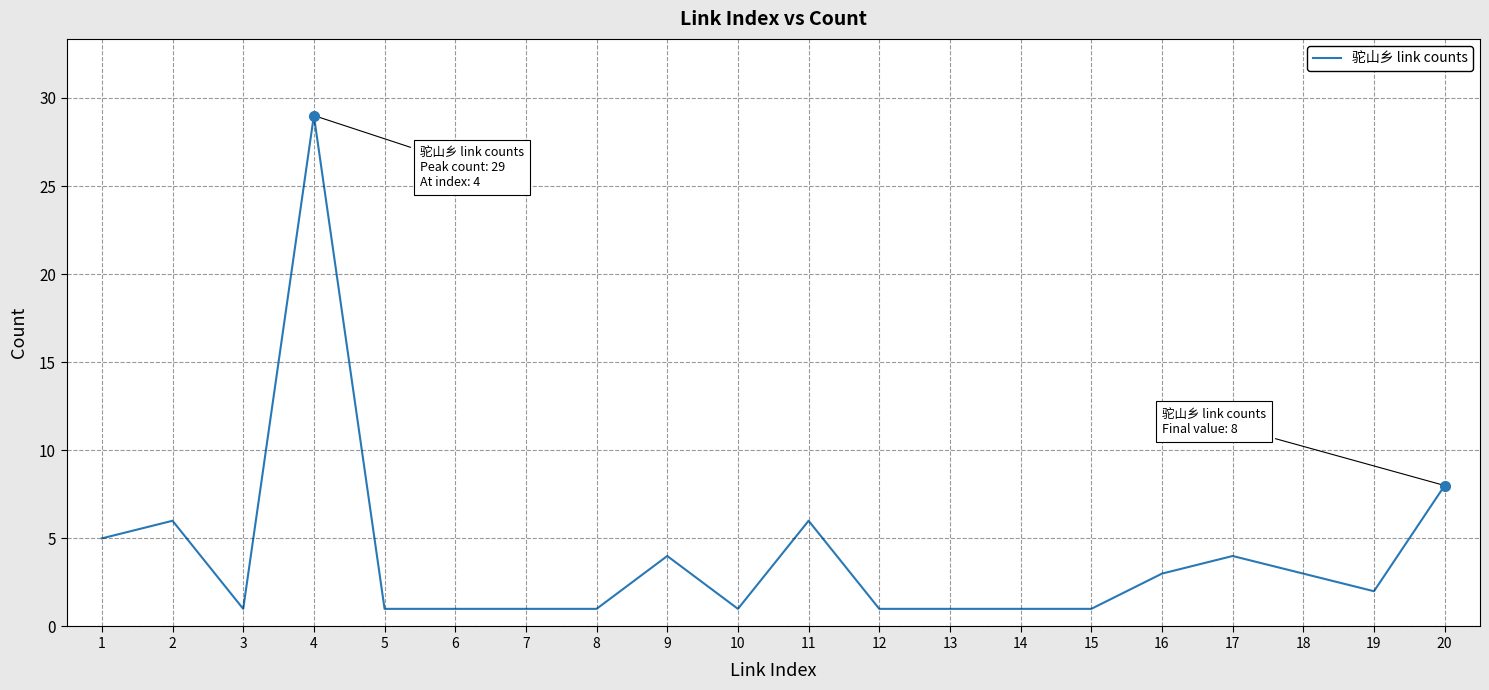

Reading left to right, extract all data points from this chart.

5	6	1	29	1	1	1	1	4	1	6	1	1	1	1	3	4	3	2	8